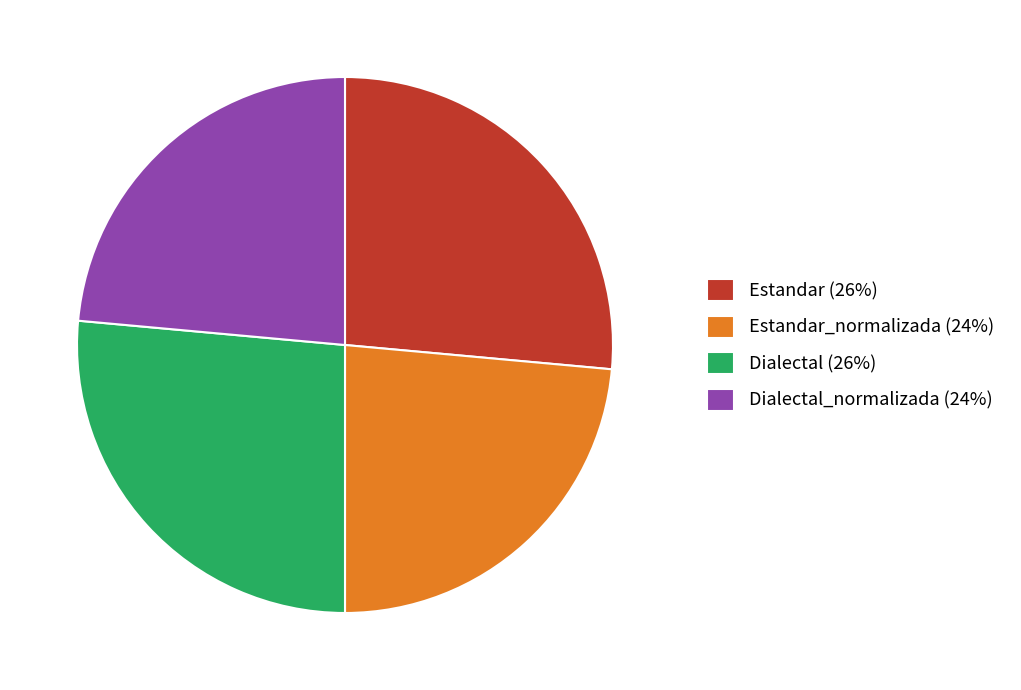

Does any single category account for the majority?

No